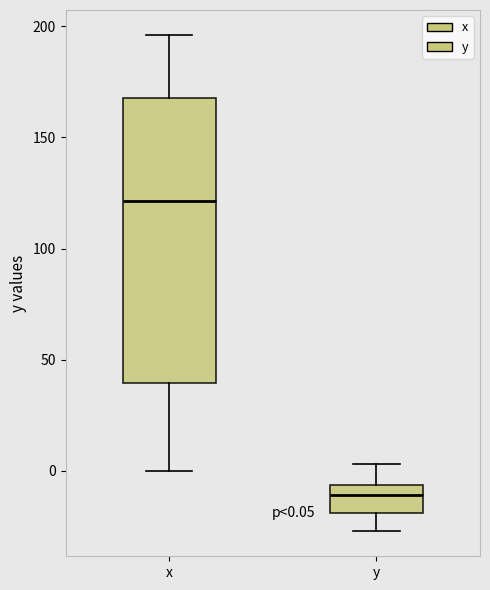

Comparing the boxes themselves (not the whiskers), which one is the tallest?

x